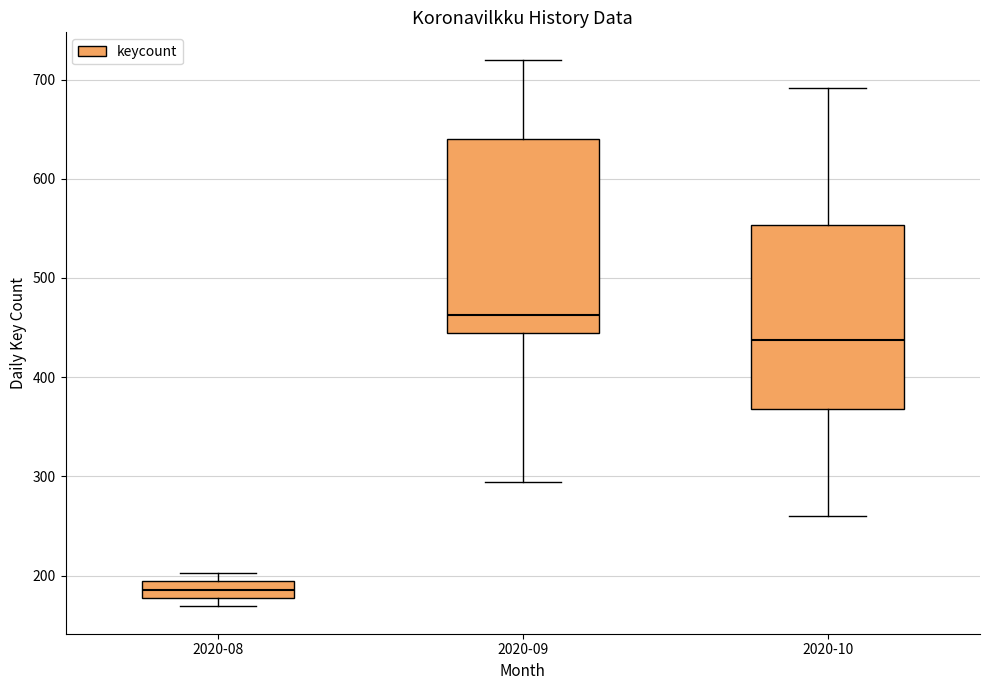

Reading left to right, read every box against the y-axis: the position of its median line, the range the box covers, and the ends of its whiskers. The values are not printed on the chart, so give them approximately, as read against the axis.

2020-08: median 190 (inside the box), box 180 to 190, whiskers 170 to 200
2020-09: median 460, box 450 to 640, whiskers 290 to 720
2020-10: median 440, box 370 to 550, whiskers 260 to 690